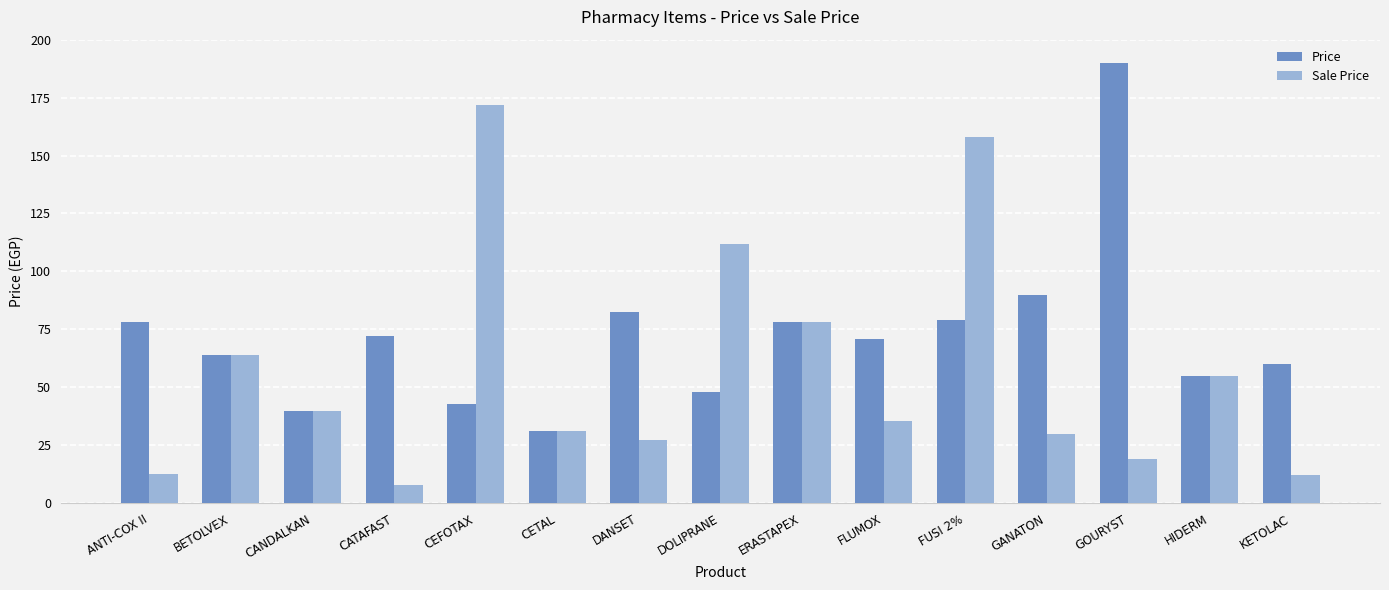

Is it true that Sale Price equals 58.5 at FLUMOX?

False